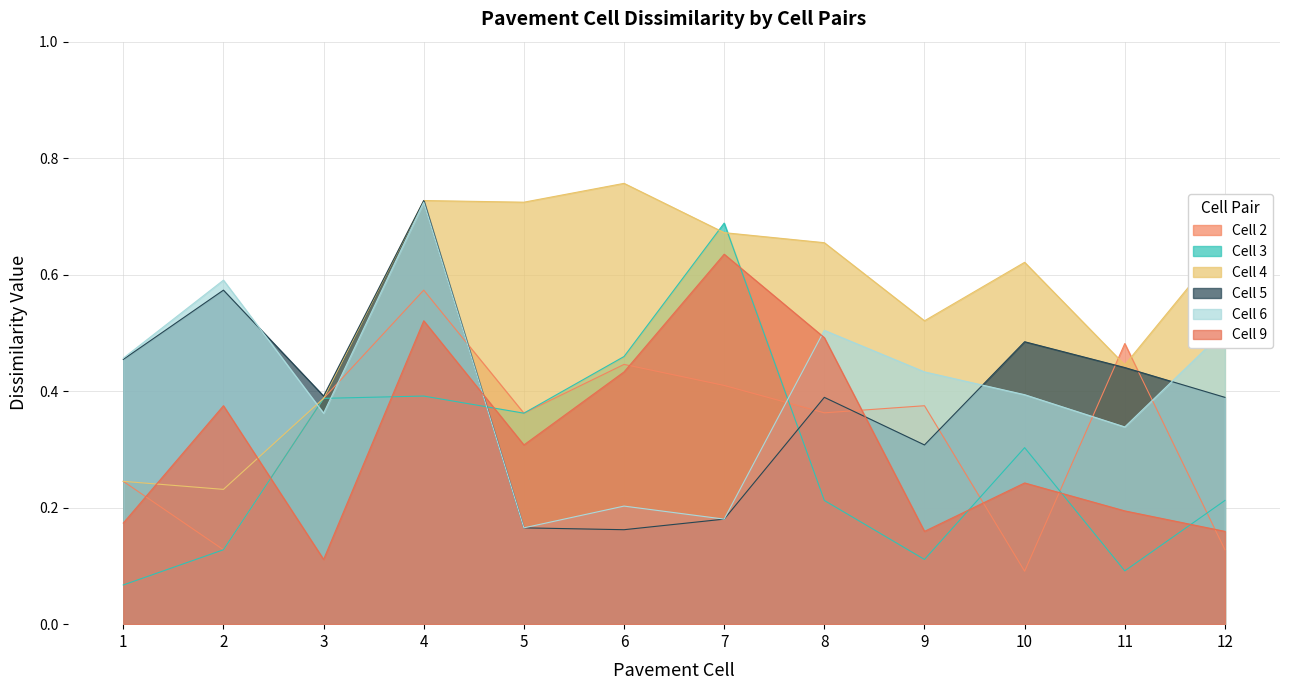

What are all the series names shown in the legend?

Cell 2, Cell 3, Cell 4, Cell 5, Cell 6, Cell 9